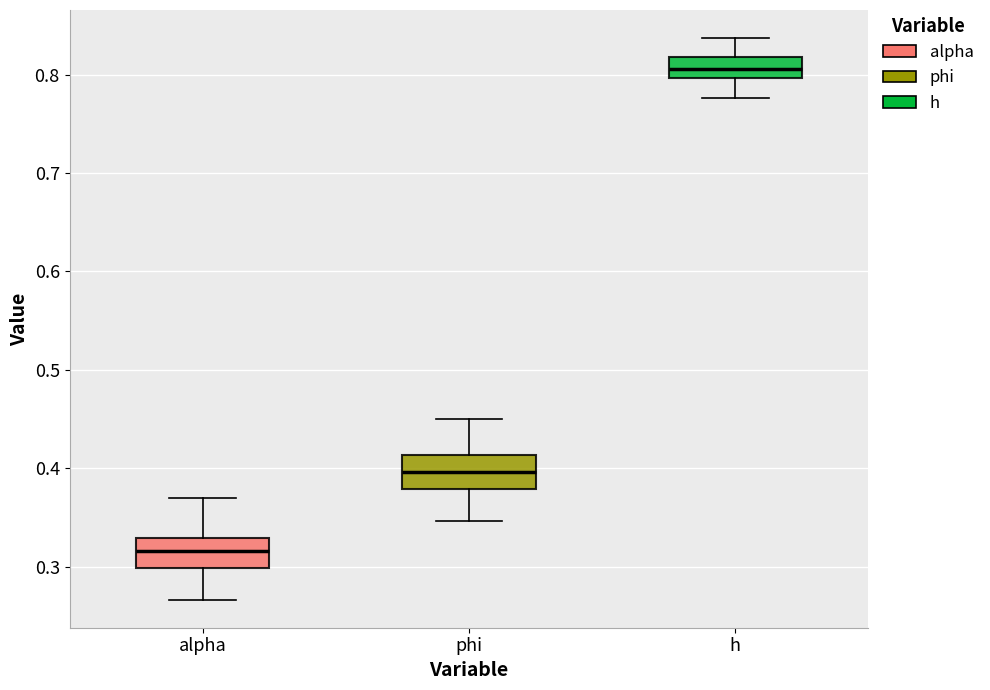

Where does the median line of the box for h sit on the y-axis? The values are not printed on the chart, so give them approximately, as read against the axis.

0.81